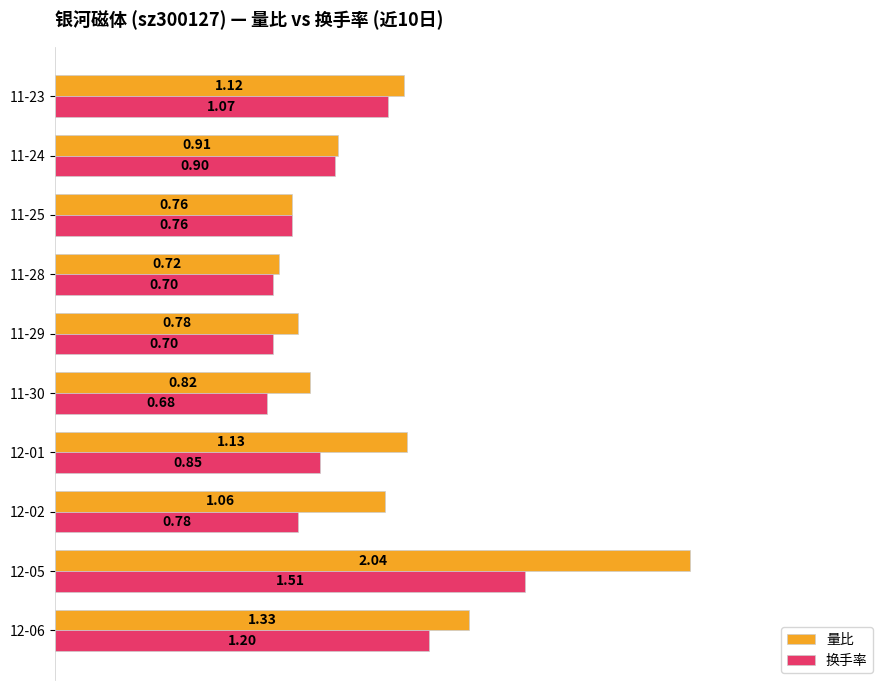

Rank the series by their average value, from lowest to highest.

换手率, 量比